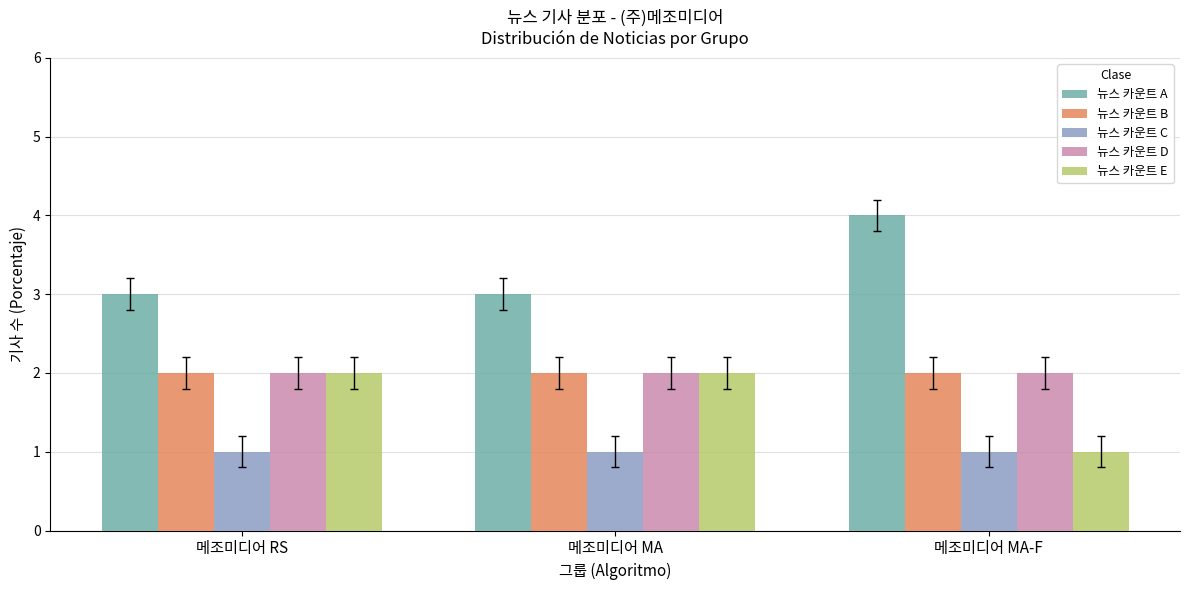

What is the difference between the maximum and minimum values in the 뉴스 카운트 A series?

1